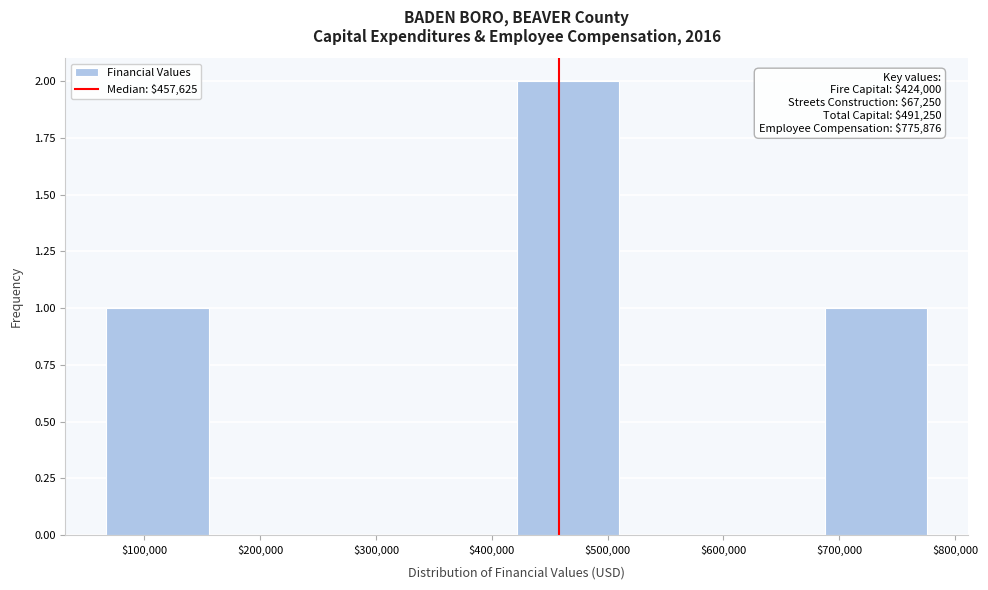

Which range on the x-axis has the tallest bar?

420000 to 510000